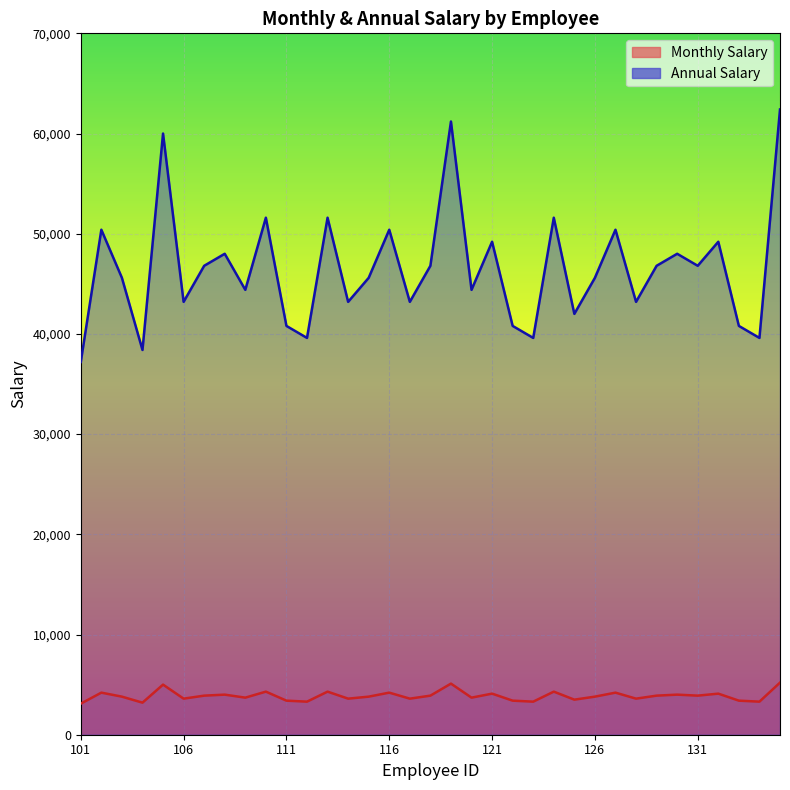

What is the sum of the Monthly Salary values at 134 and 125?

6800